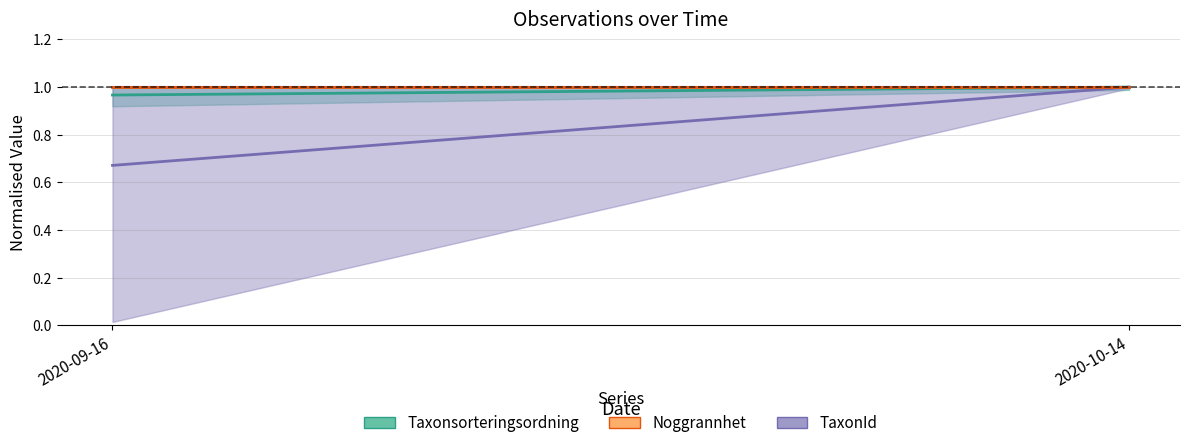

Reading right to left, what are all the values shown in this chart?

Taxonsorteringsordning: 2020-10-14=1.0	2020-09-16=1.0
TaxonId: 2020-10-14=1.0	2020-09-16=0.7
Noggrannhet: 2020-10-14=1.0	2020-09-16=1.0